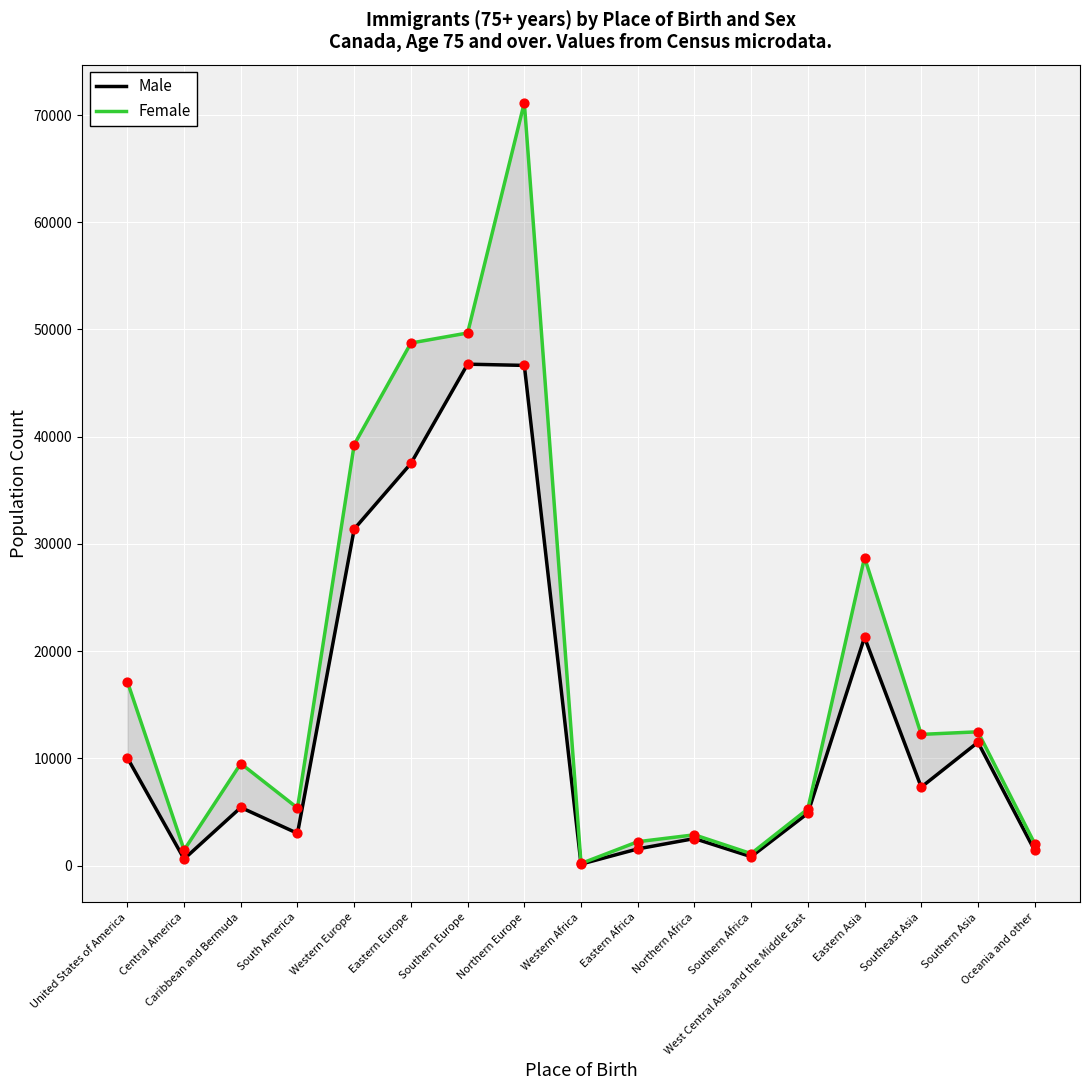

Is the value of Male at Central America greater than the value of Female at Southern Africa?

No